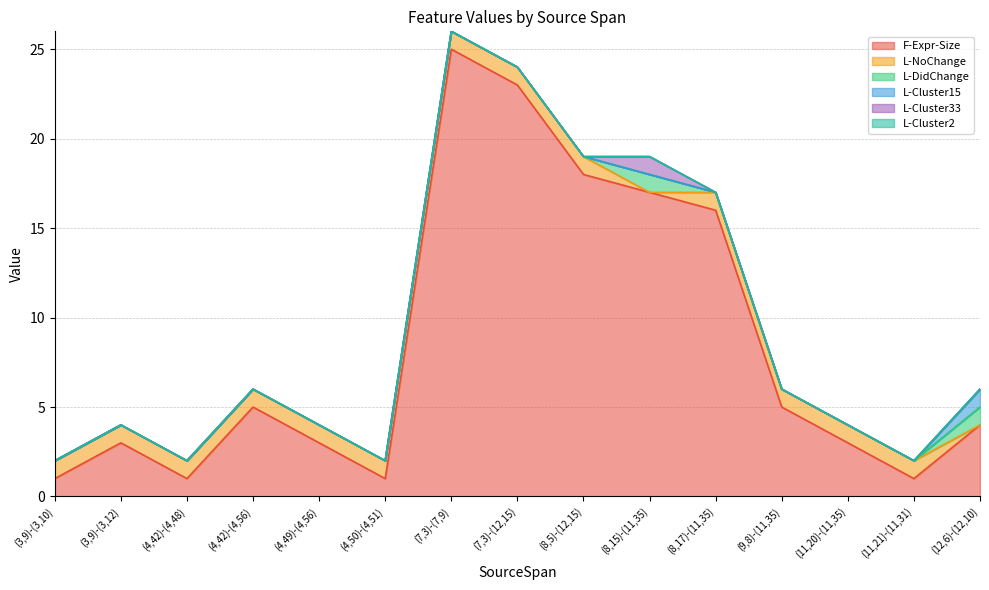

What is the label of the 1st point from the right?

(12,6)-(12,10)